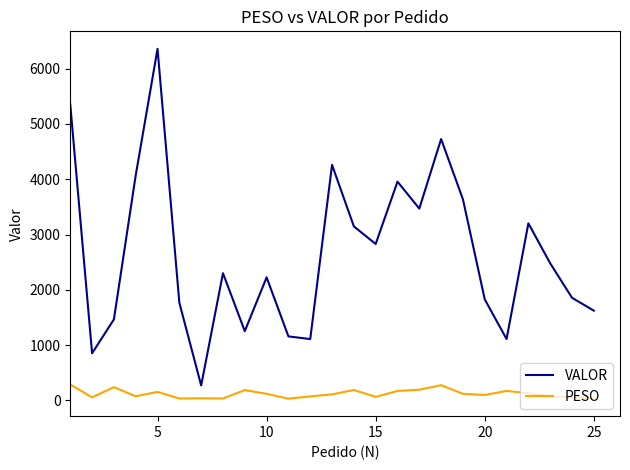

Which series has the widest spread of values?

VALOR